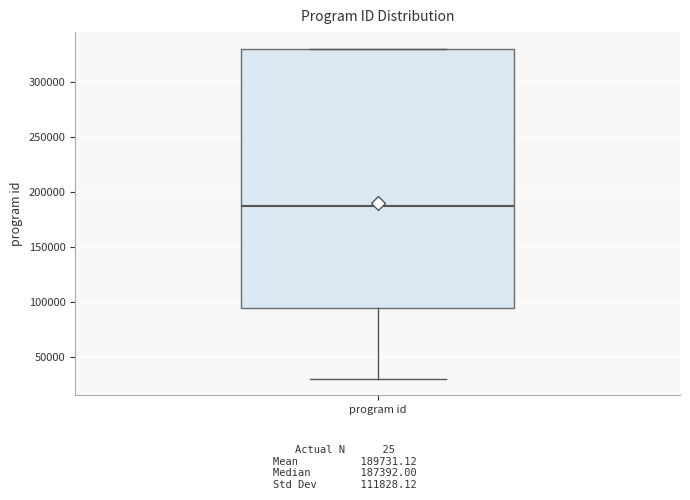

Transcribe this box plot: give where the median line is, the range the box spans, and where the two whiskers end, as read against the y-axis. The values are not printed on the chart, so give them approximately, as read against the axis.

median 185000, box 95000 to 330000, whiskers 30000 to 330000